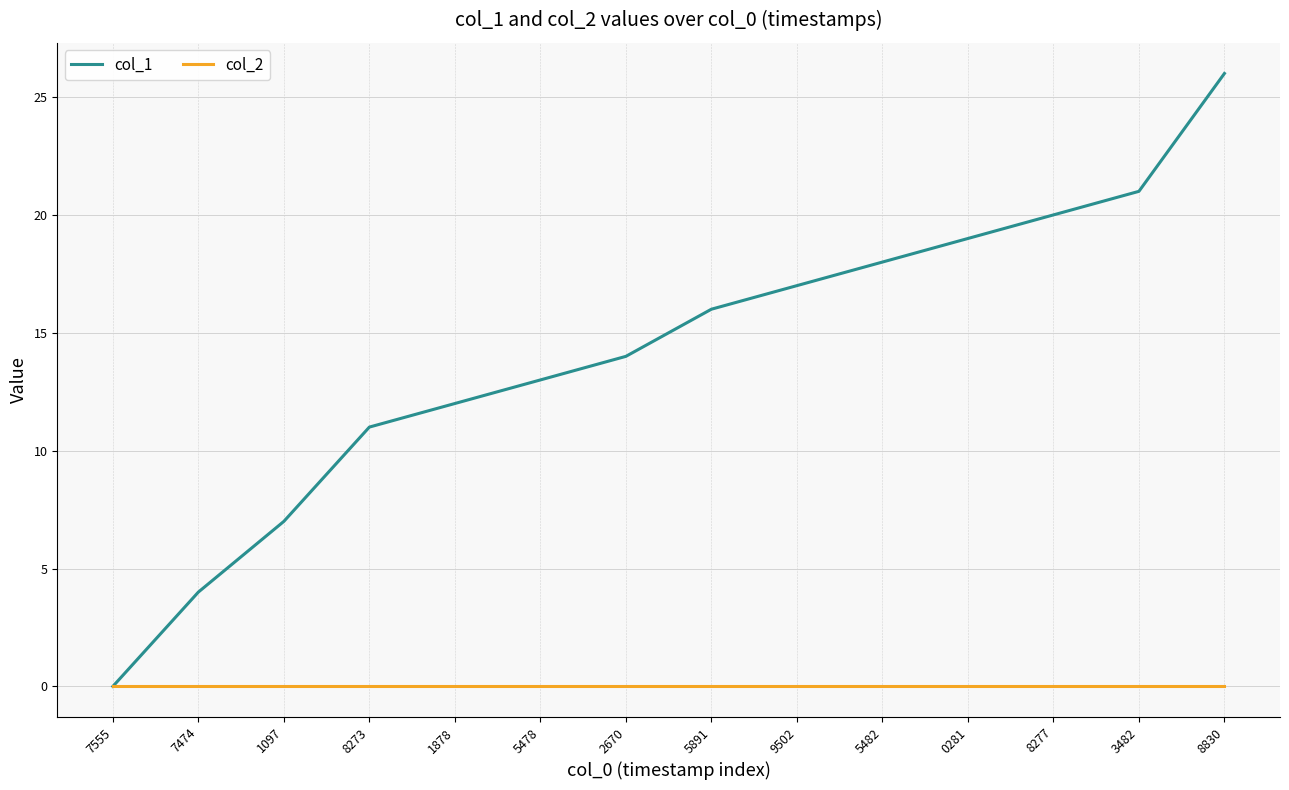

List the series in order of their overall mean, highest first.

col_1, col_2